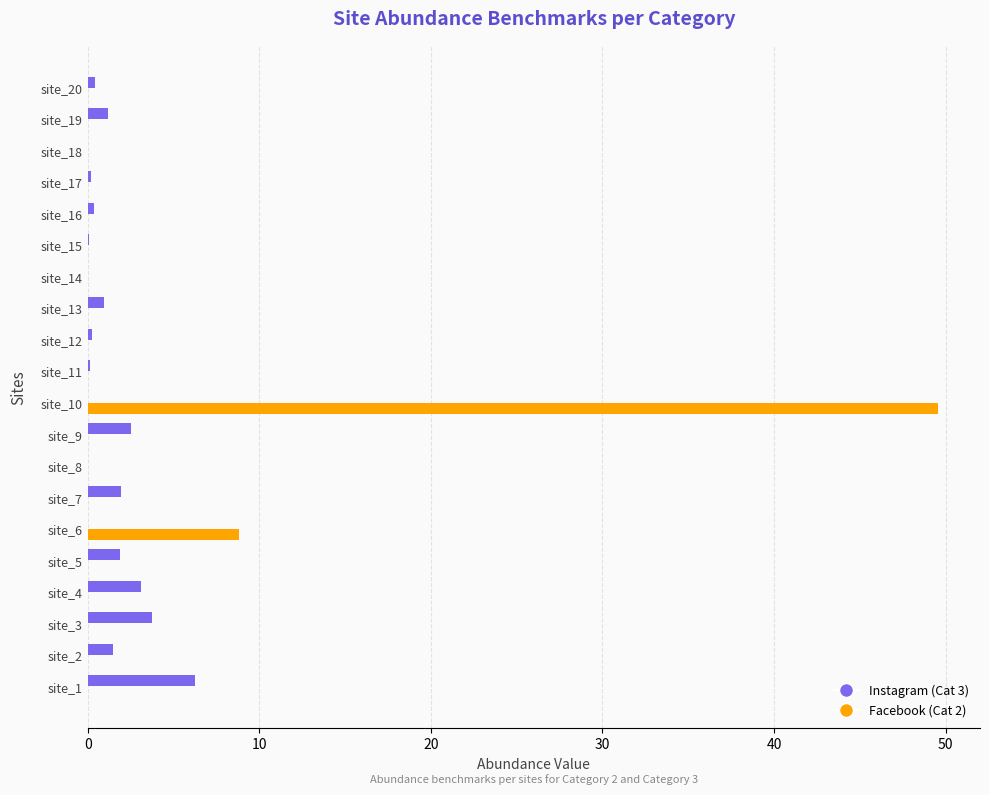

What is the greatest value displayed?

49.5